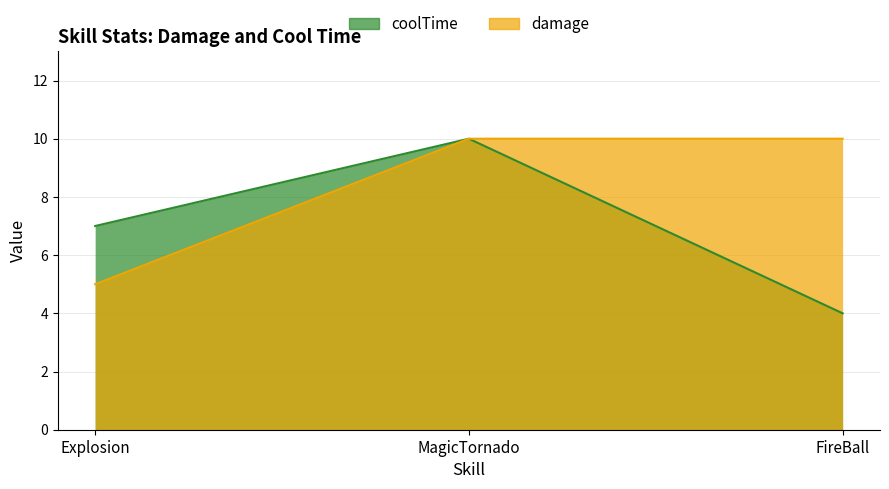

The value of coolTime at MagicTornado is 6. True or false?

False